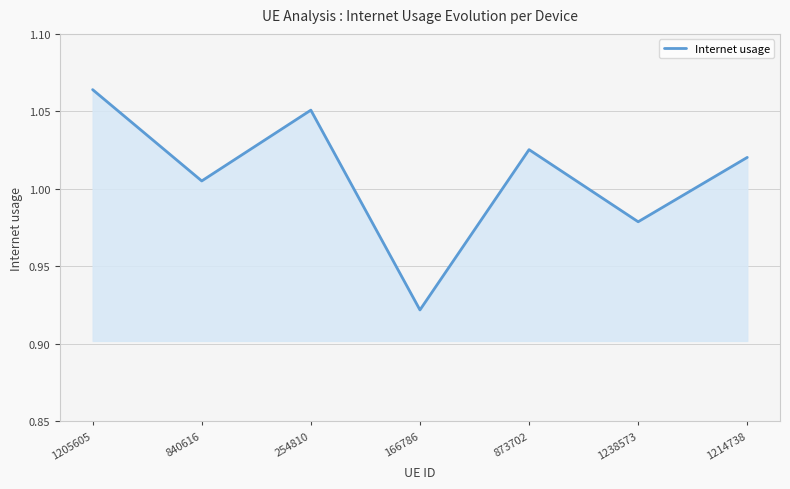

Does the chart have visible grid lines?

Yes